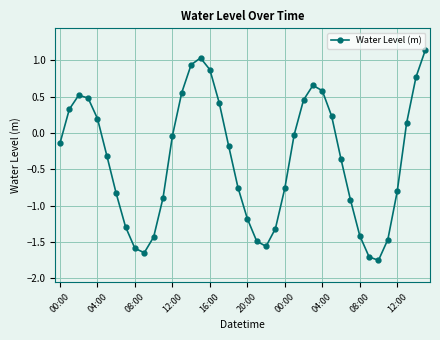

What is the value of the 21st point from the left?

-1.2